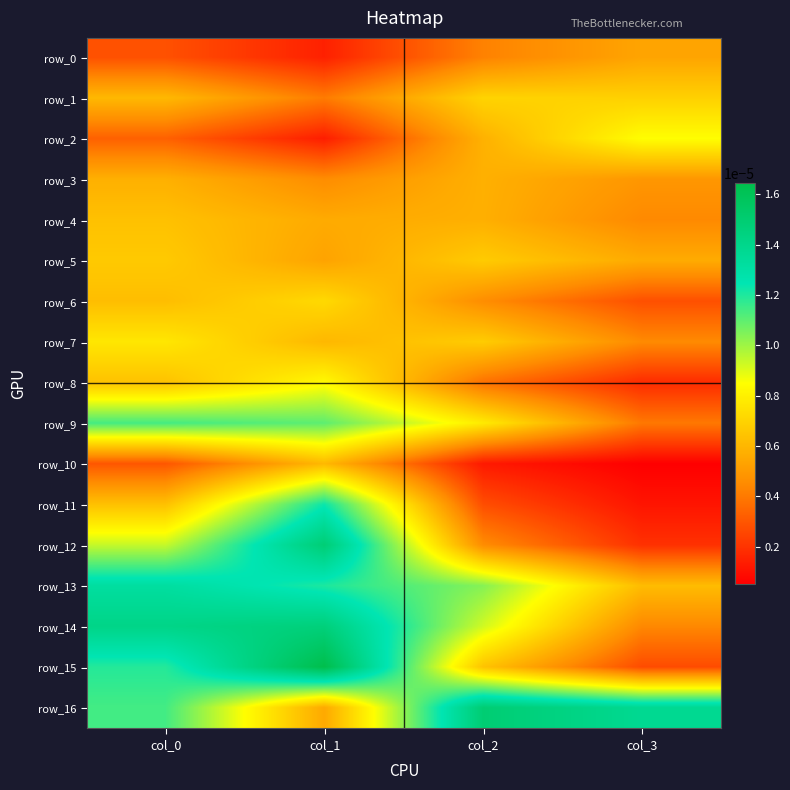

Between col_2 and col_3, which is larger?

col_3